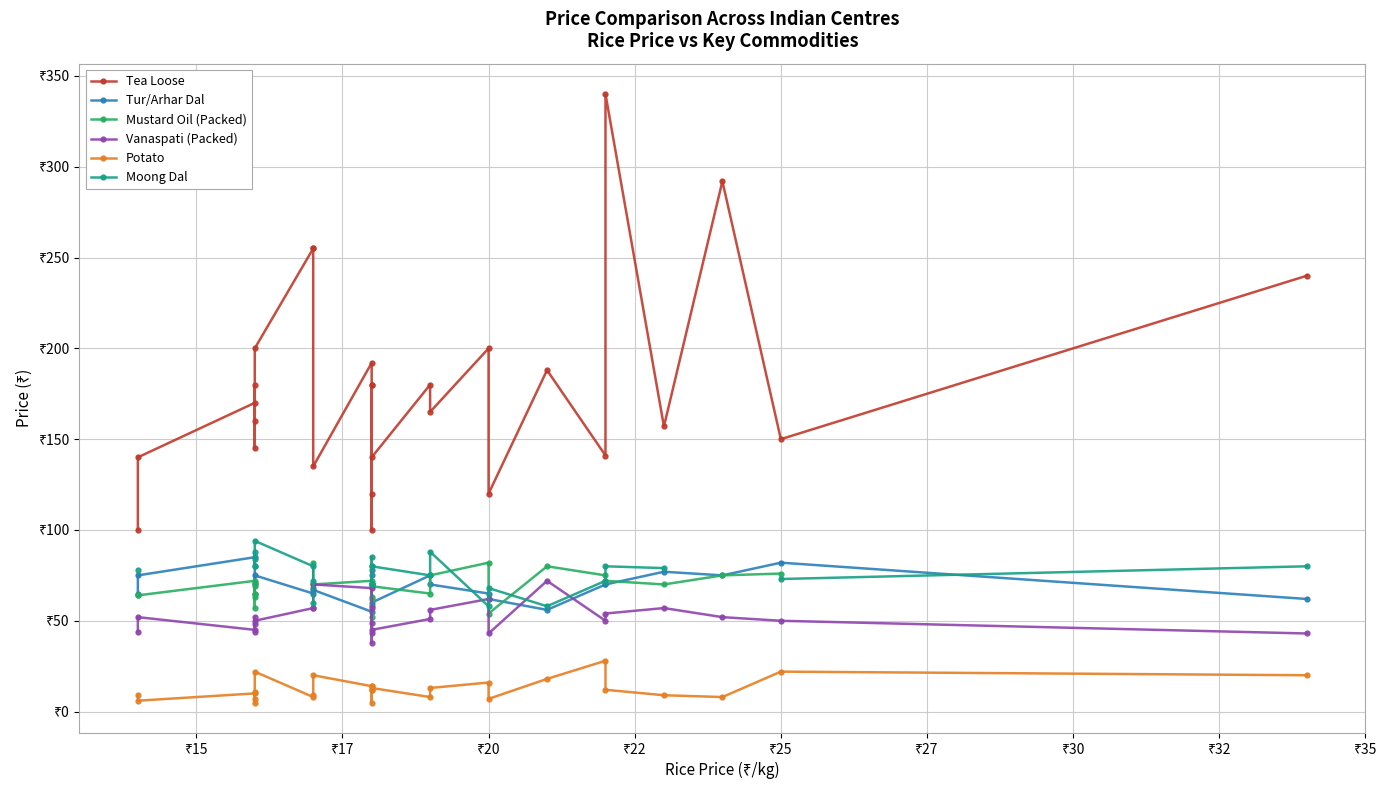

True or false: Mustard Oil (Packed) and Moong Dal intersect in this chart.

True